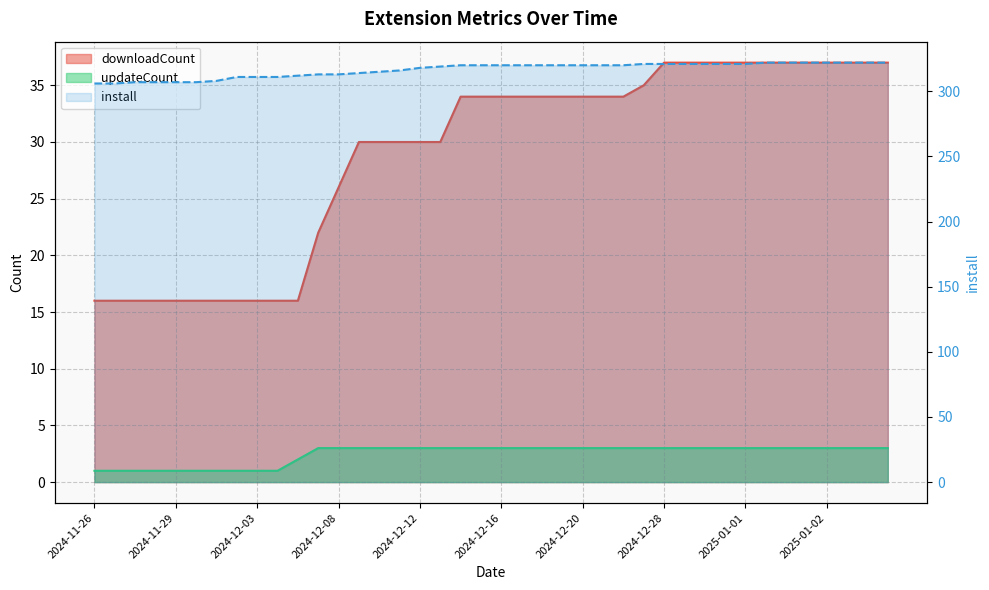

Which series changed the most between 2025-01-01 and 2025-01-02?

install